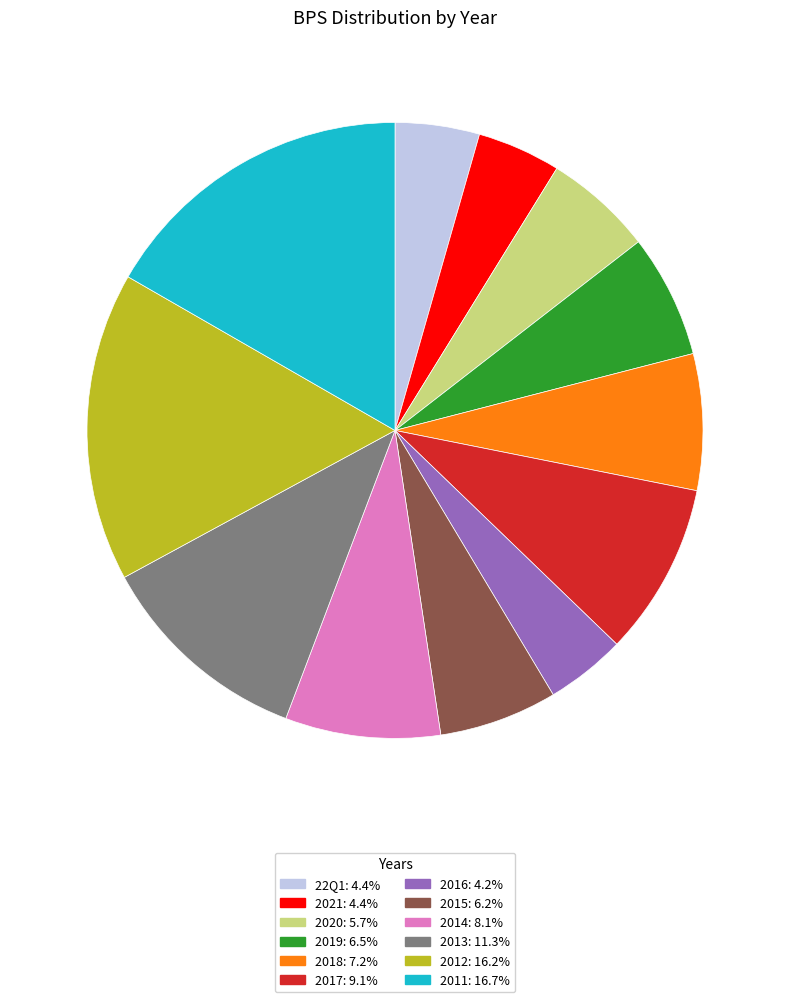

Is there a majority slice in this chart?

No